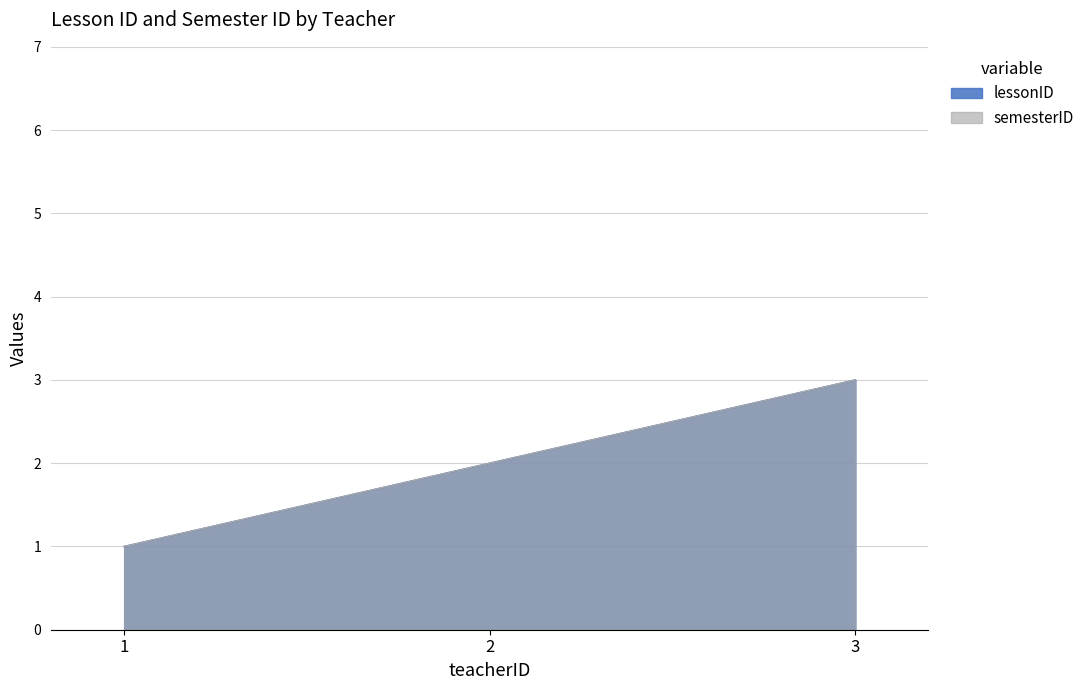

Does the chart have visible grid lines?

Yes